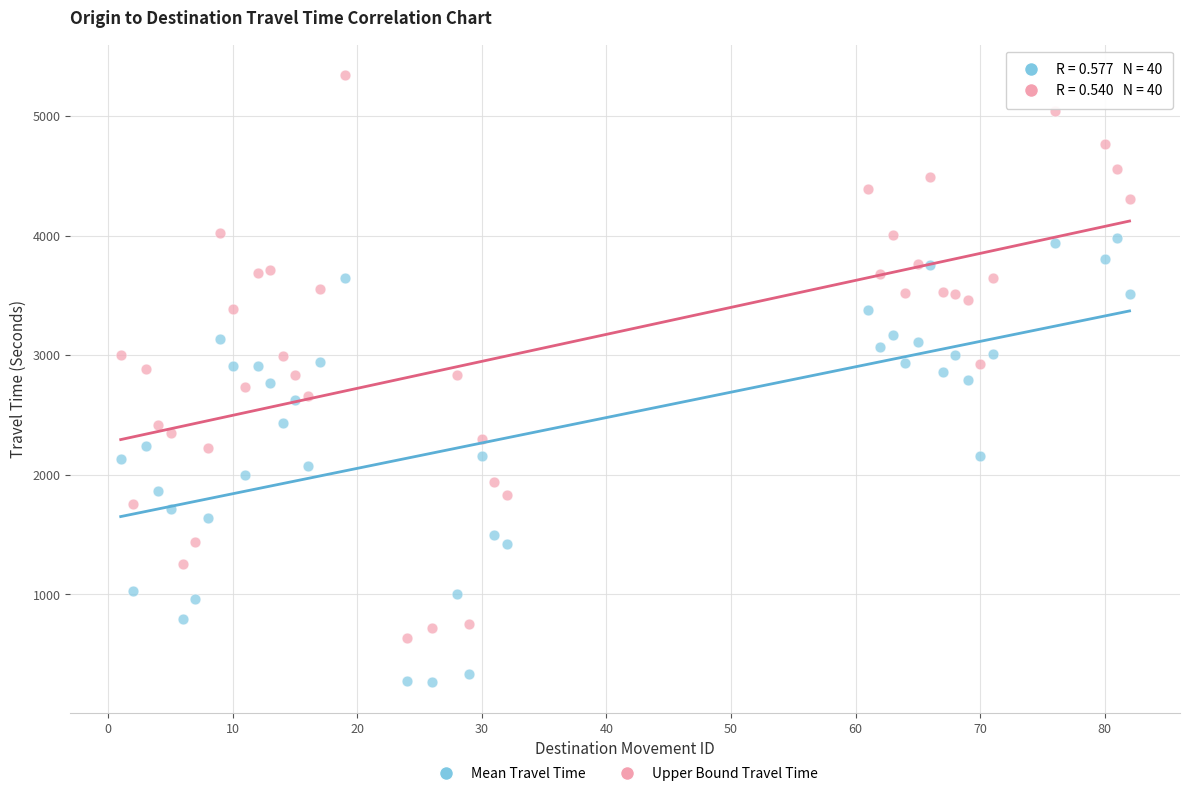

Across all data points, what is the range of Y values (max minus min)?

5077